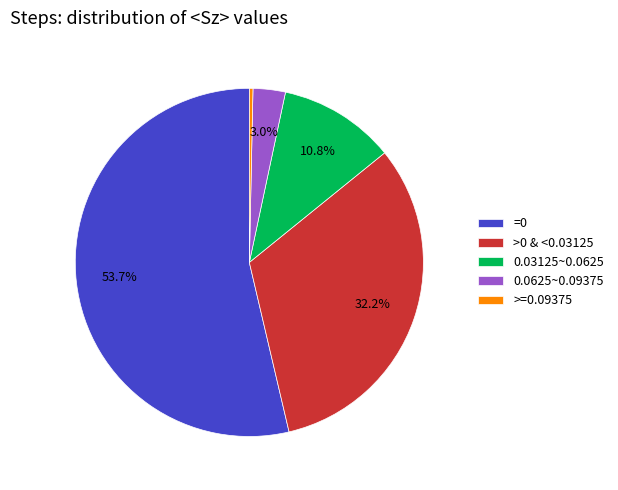

To the nearest percent, what is the difference between the largest and smallest slice percentages?

53%